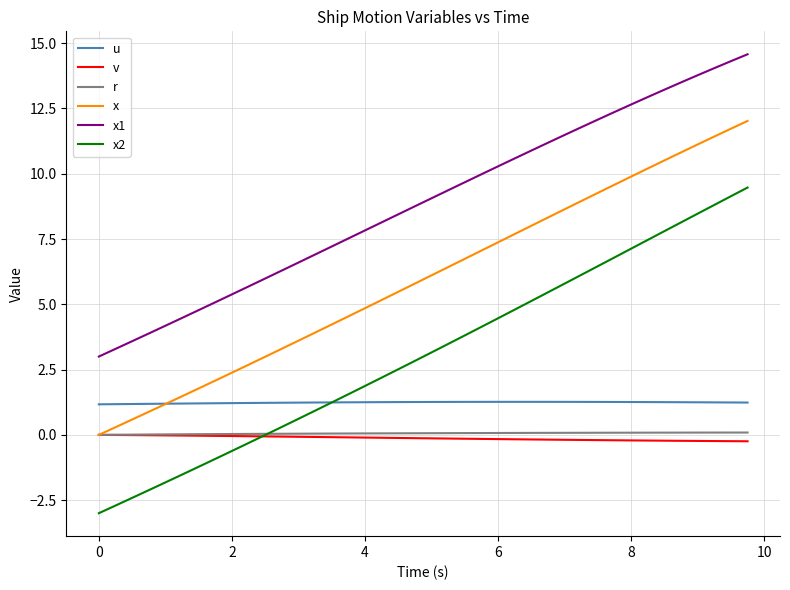

True or false: x2 and u cross at least once.

True